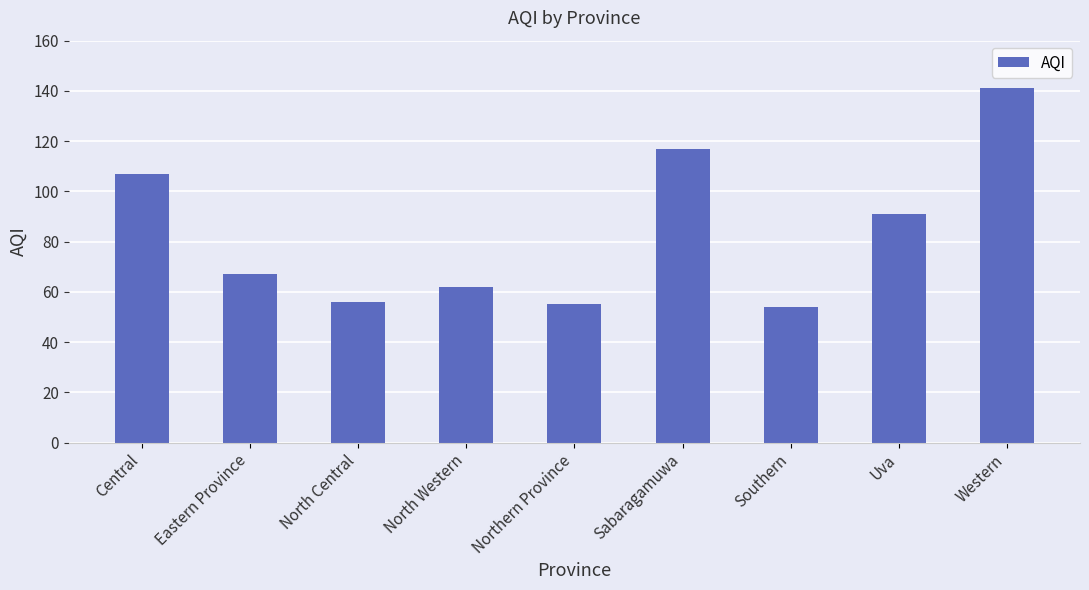

What is the ratio of the value at Southern to the value at Central?

0.5